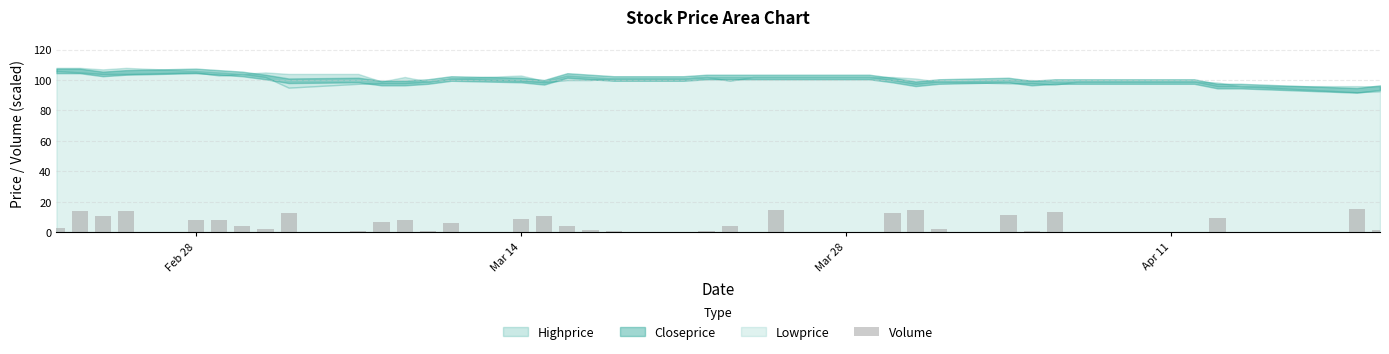

What is the greatest value displayed?

15.0